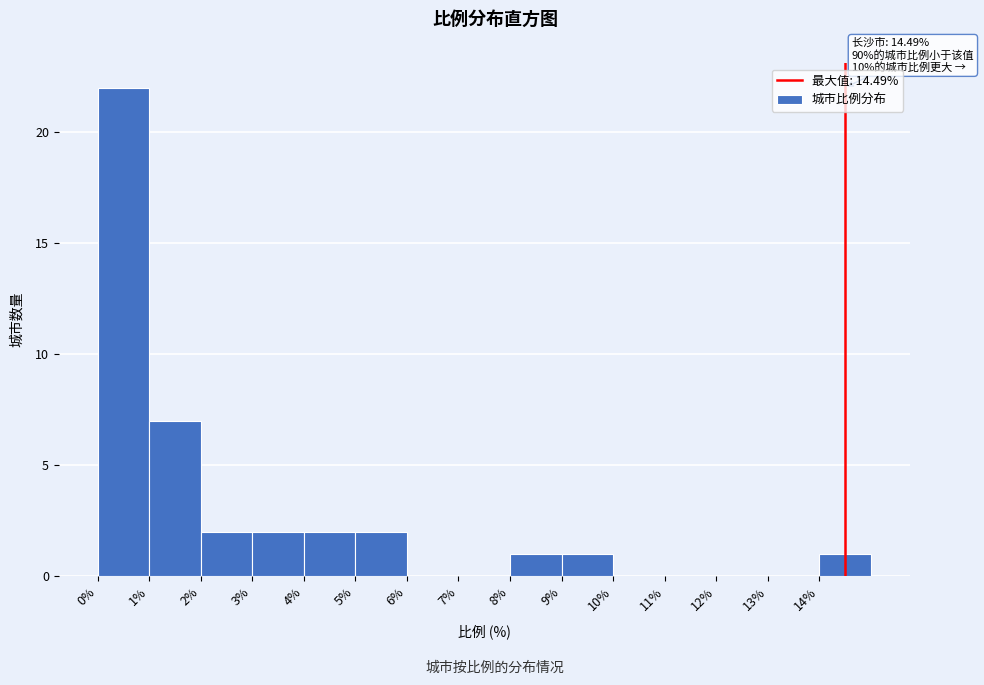

Which range on the x-axis has the tallest bar?

0 to 1